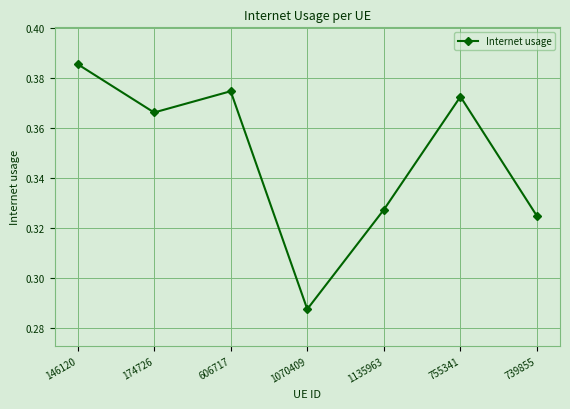

At which category does the data reach its first local peak?

606717